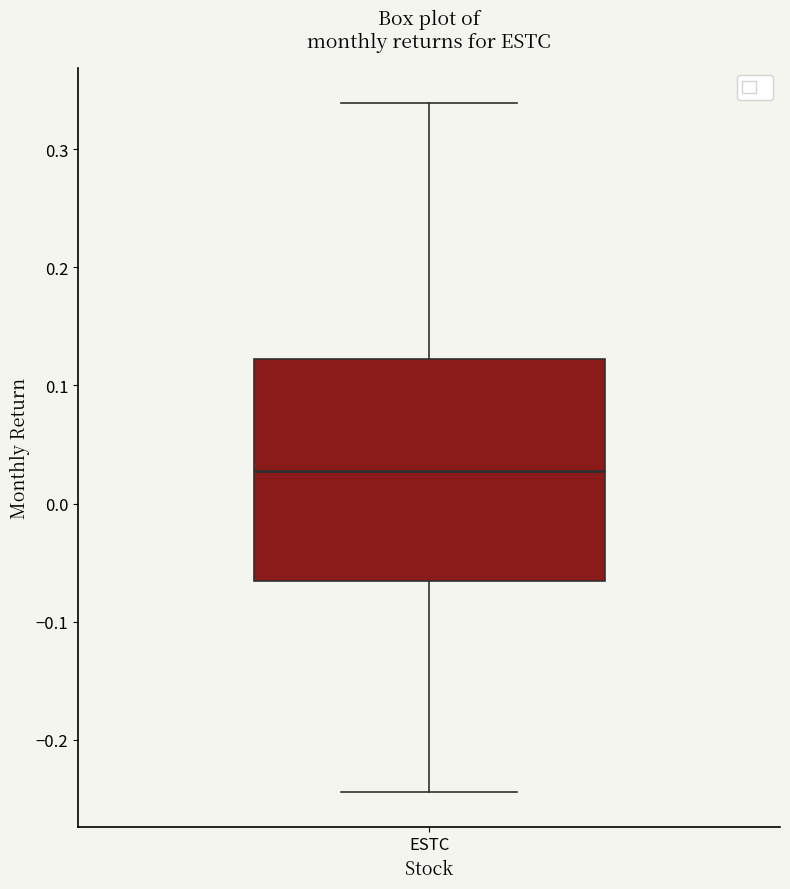

Transcribe this box plot: give where the median line is, the range the box spans, and where the two whiskers end, as read against the y-axis. The values are not printed on the chart, so give them approximately, as read against the axis.

median 0.03, box -0.07 to 0.12, whiskers -0.24 to 0.34